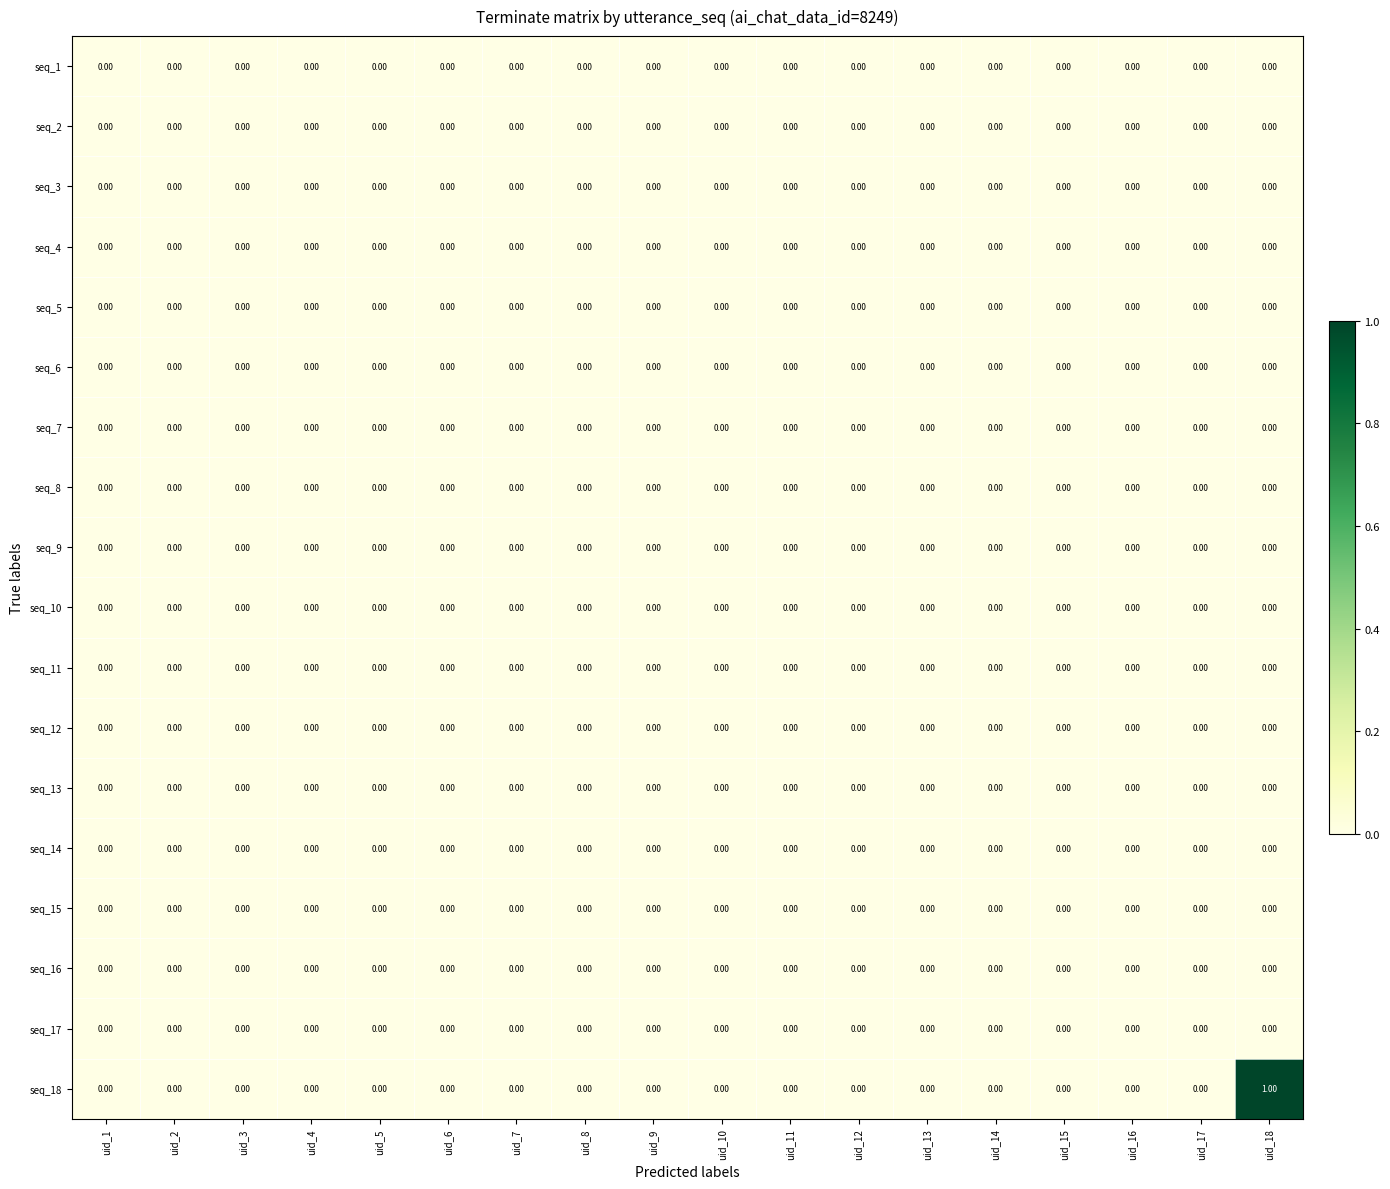

Which series has the largest total across all categories?

seq_18